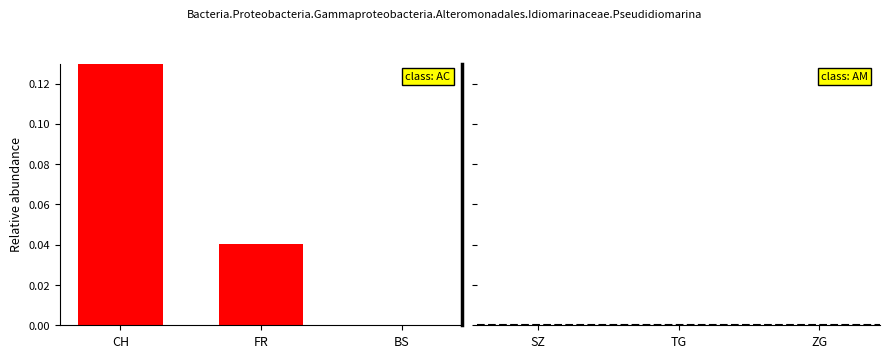

At which category does the chart reach its minimum across all series?

BS